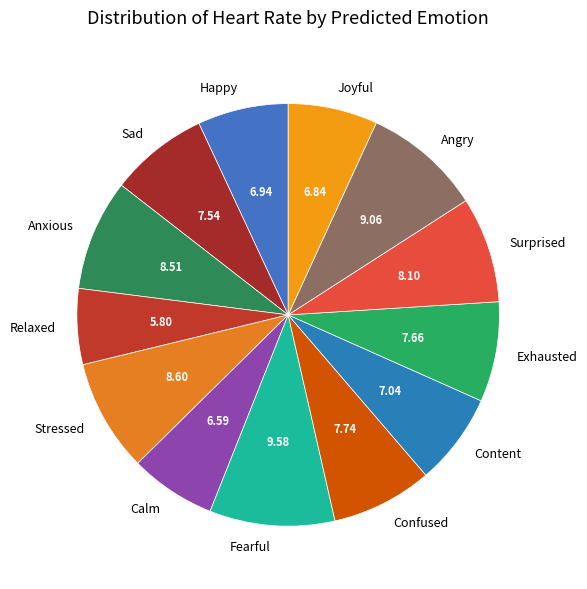

Does any single category account for the majority?

No